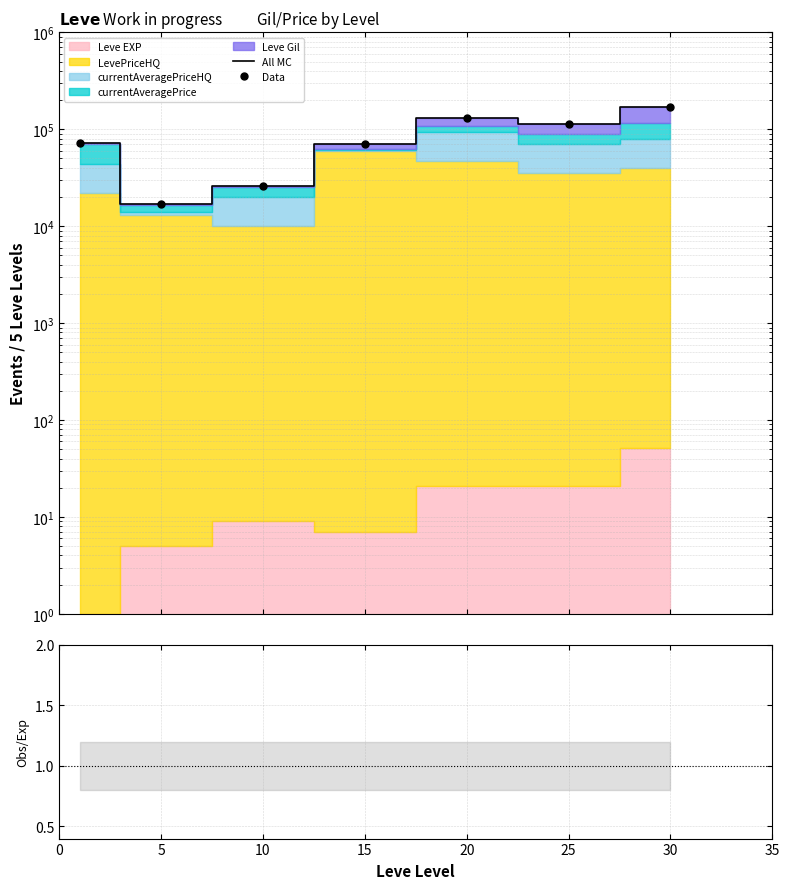

True or false: All MC has a value of 29229 at 0.

False